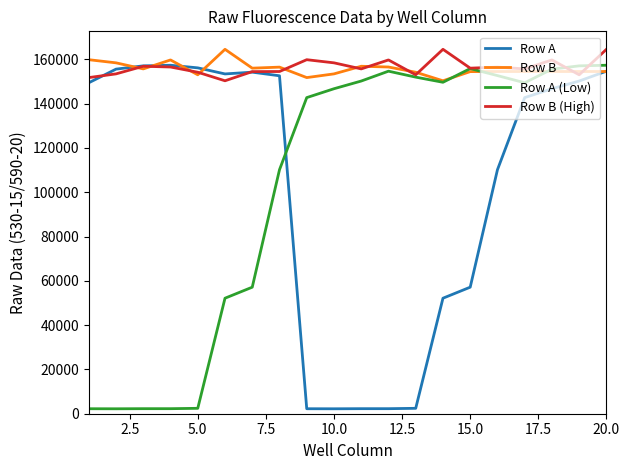

What is the greatest value displayed?

164566